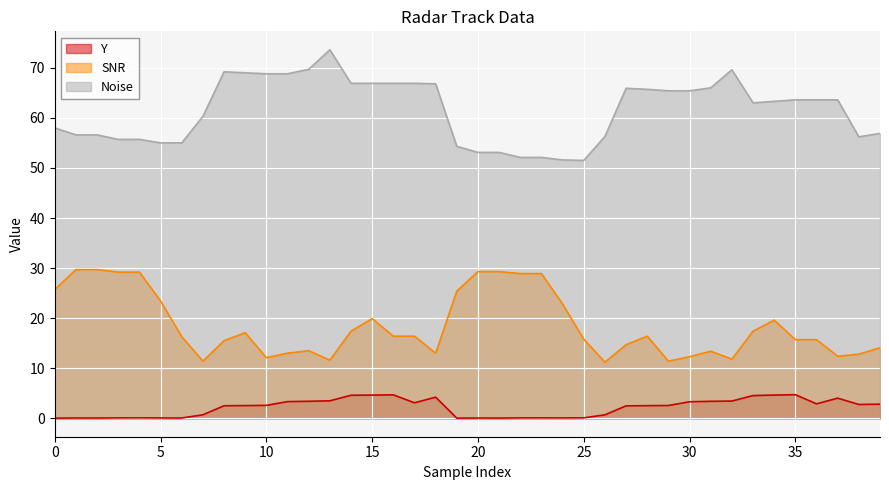

True or false: SNR and Y intersect in this chart.

False